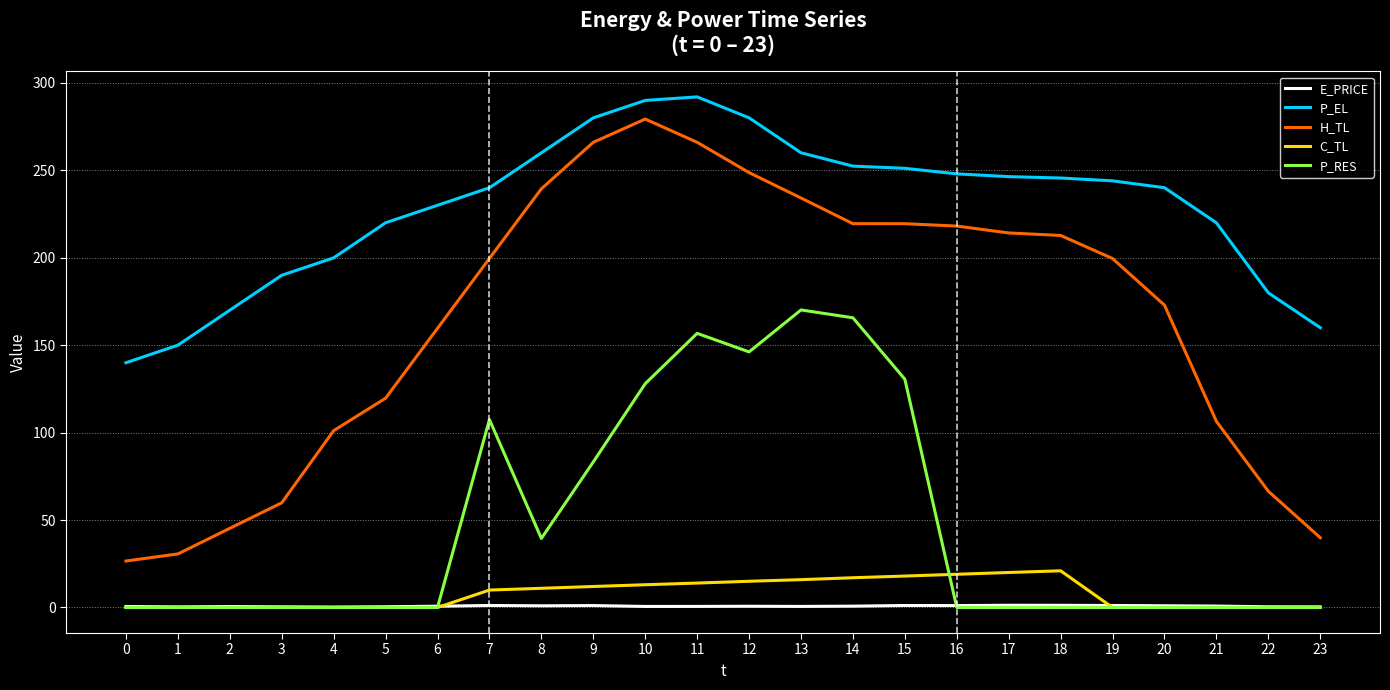

True or false: C_TL has a value of 19.0 at 16.

True